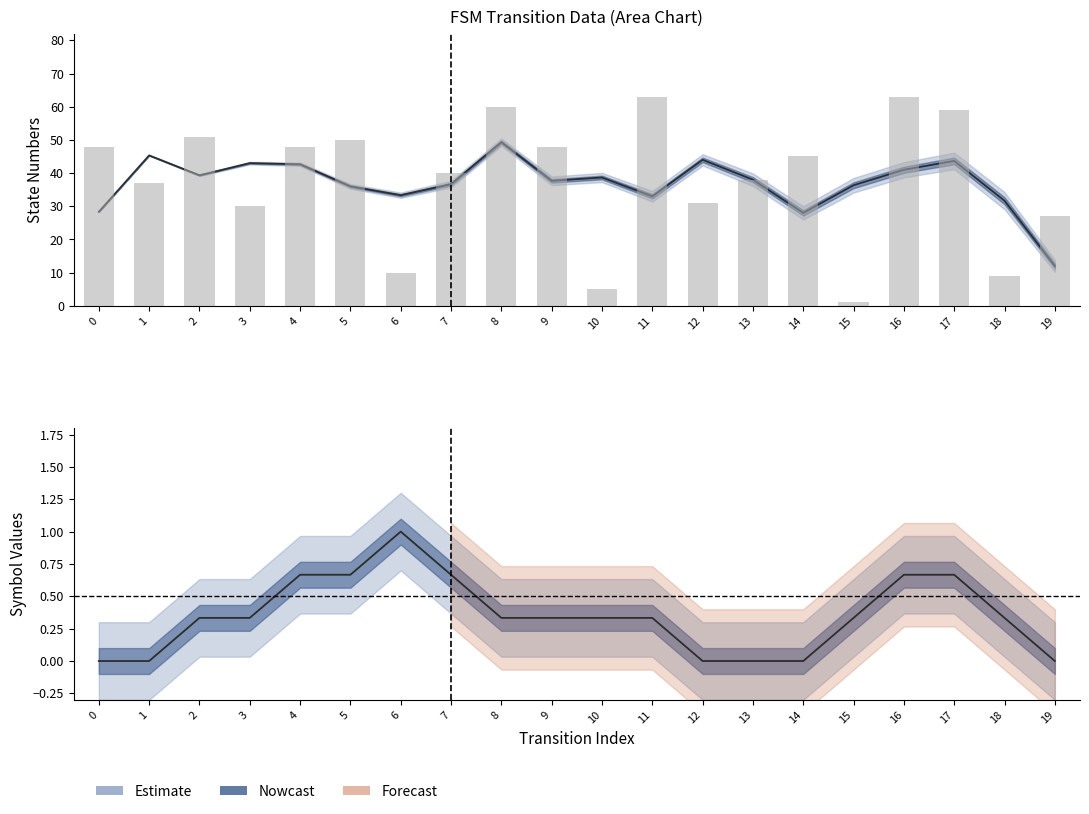

What is the greatest value displayed?

63